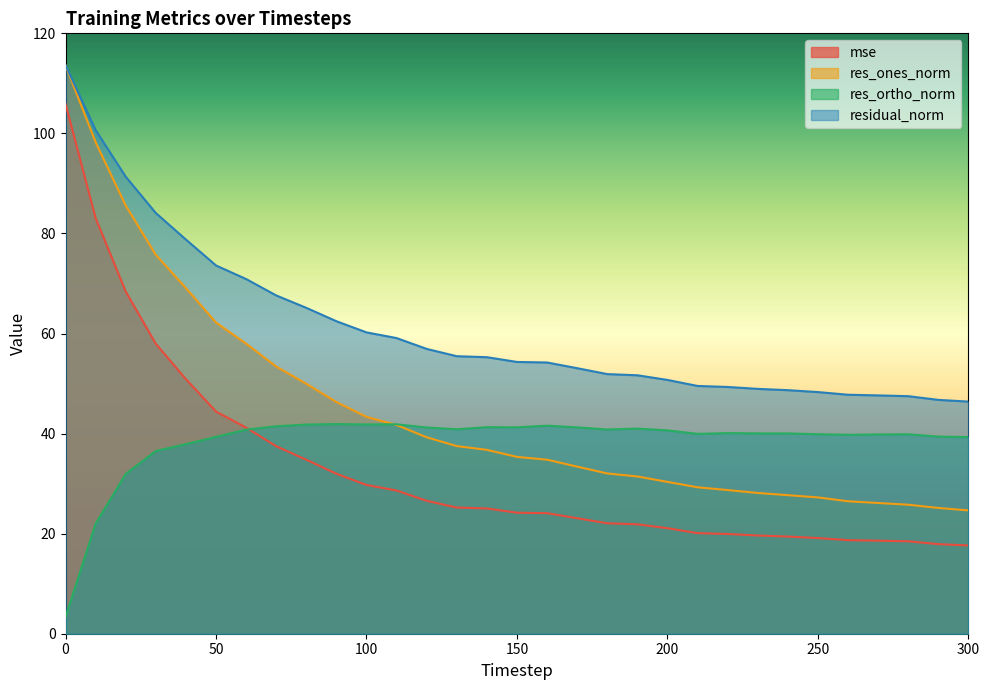

What is the value of the res_ortho_norm point at the 12th from the left?

41.9